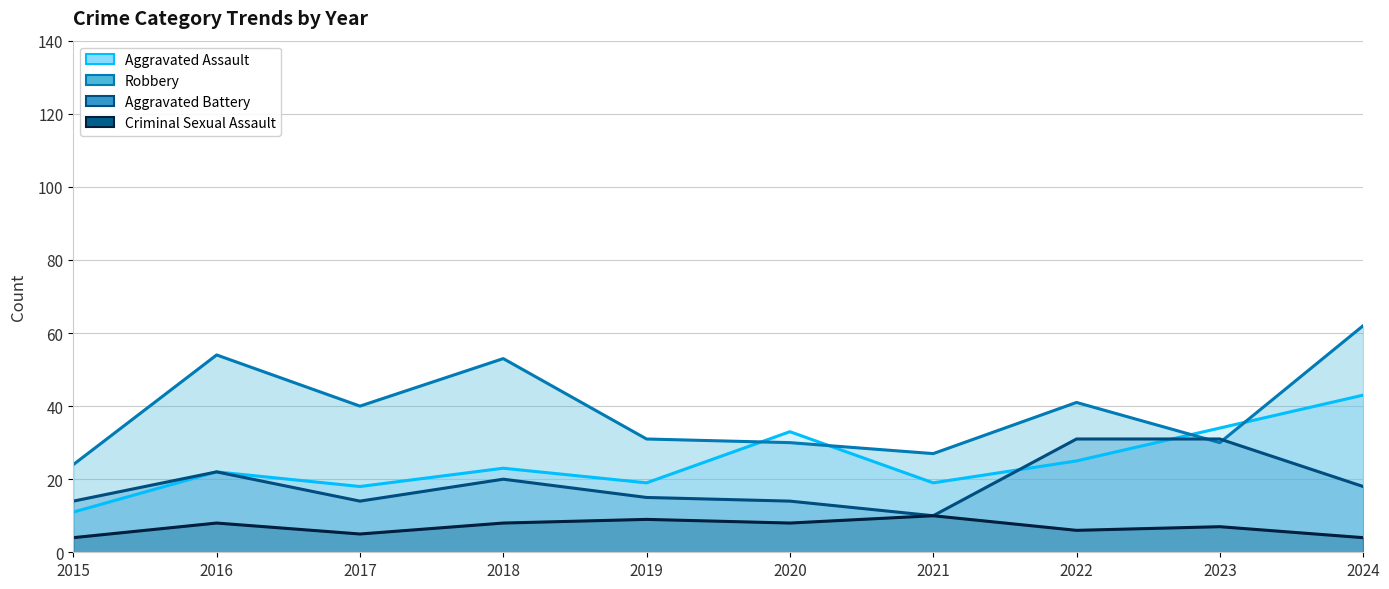

Reading left to right, list all the values displayed in this chart.

Aggravated Assault: 2015=11	2016=22	2017=18	2018=23	2019=19	2020=33	2021=19	2022=25	2023=34	2024=43
Aggravated Battery: 2015=14	2016=22	2017=14	2018=20	2019=15	2020=14	2021=10	2022=31	2023=31	2024=18
Criminal Sexual Assault: 2015=4	2016=8	2017=5	2018=8	2019=9	2020=8	2021=10	2022=6	2023=7	2024=4
Robbery: 2015=24	2016=54	2017=40	2018=53	2019=31	2020=30	2021=27	2022=41	2023=30	2024=62